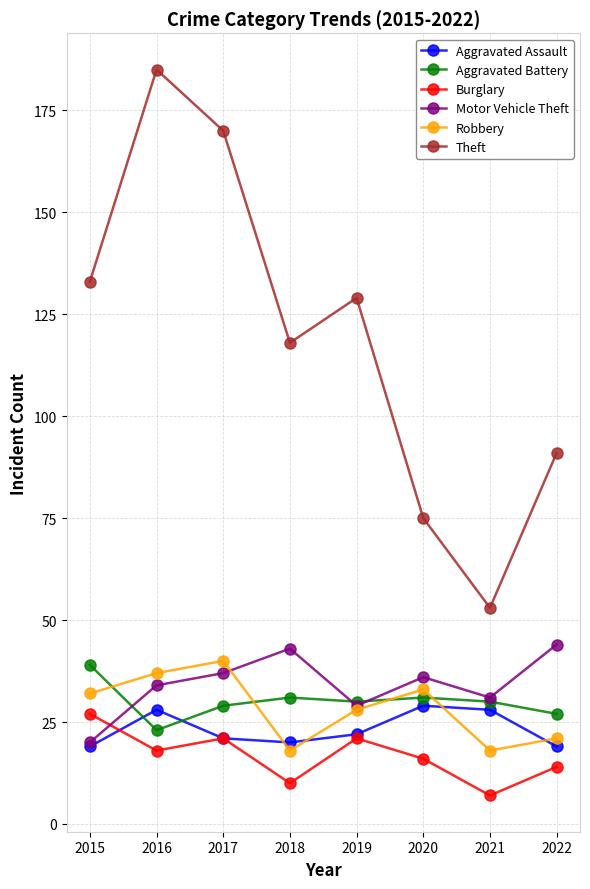

The value of Aggravated Assault at 2017 is 13. True or false?

False